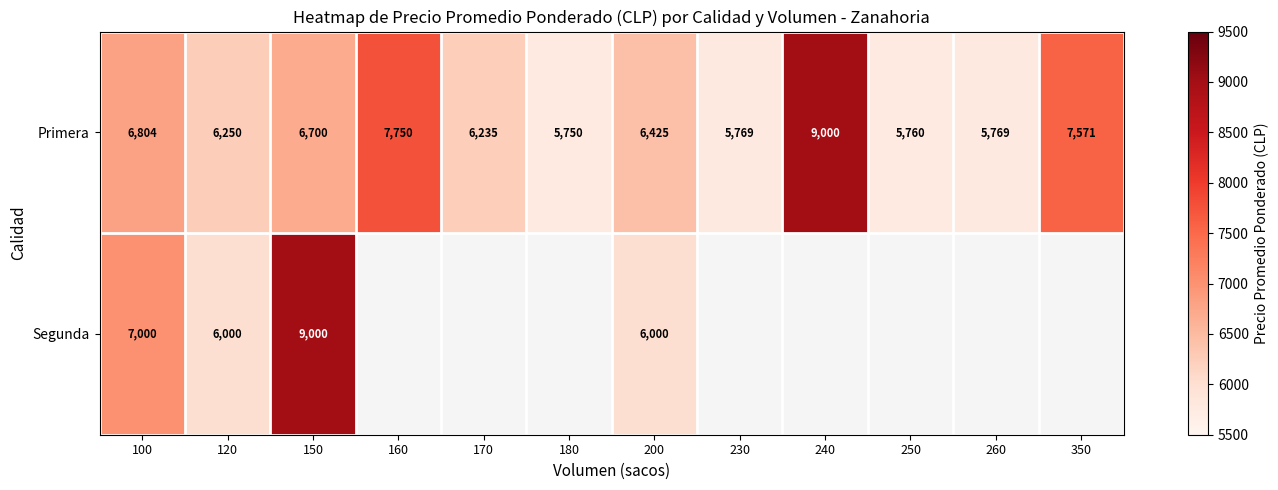

True or false: Segunda has a value of 6000 at 120.

True